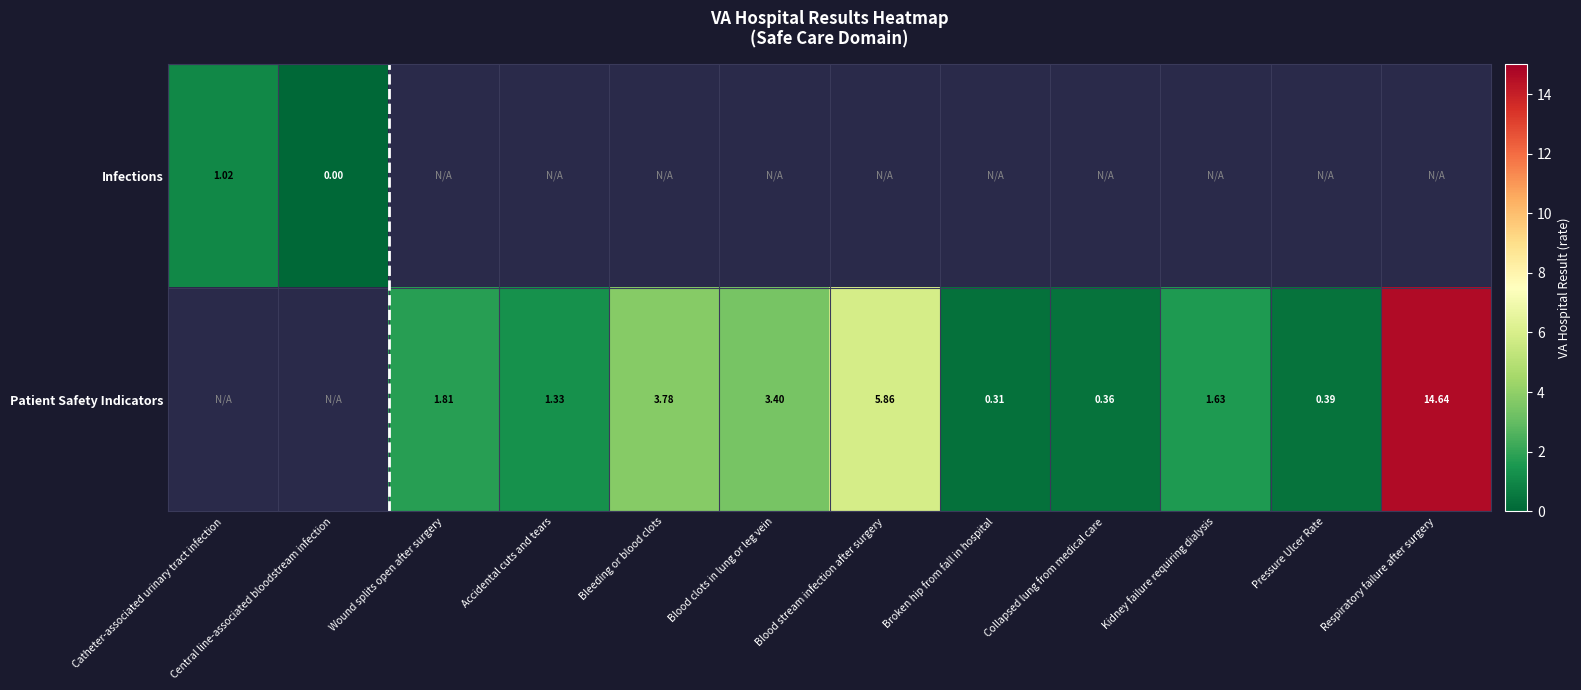

True or false: Patient Safety Indicators has a value of 1.3 at Accidental cuts and tears.

True